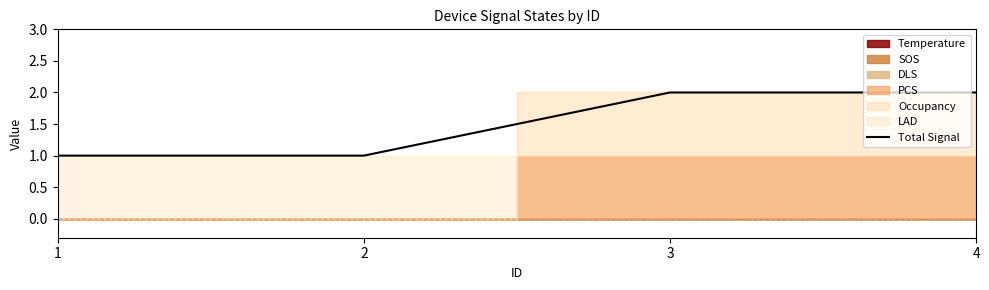

What is the value of the 4th point from the left?

2